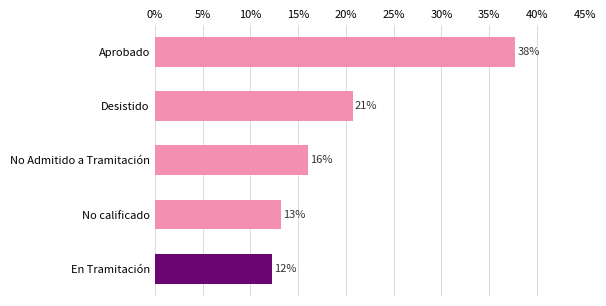

What is the difference between the second highest and second lowest values?

0.1